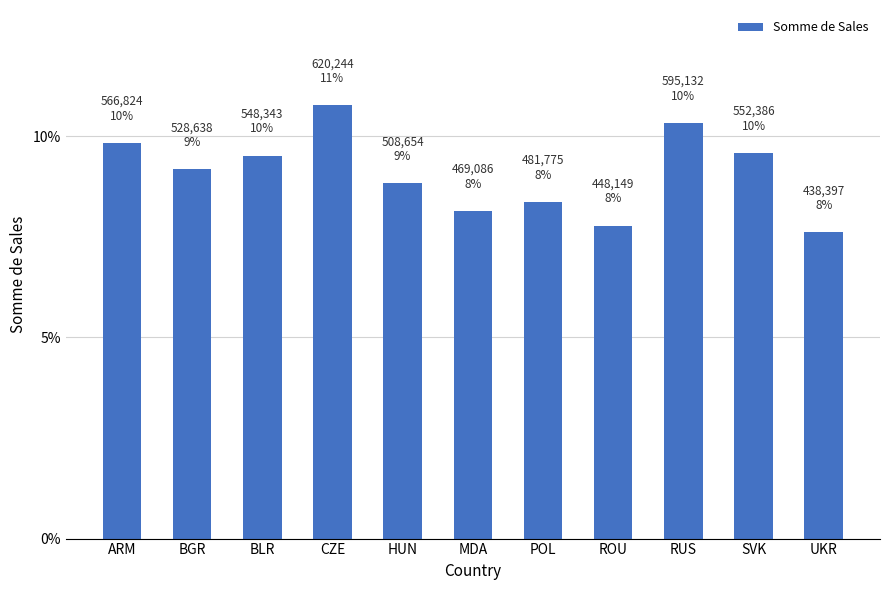

At which label does the data first exceed 528638?

ARM